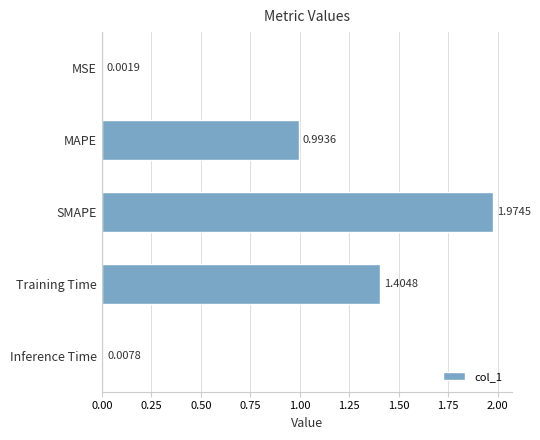

Between Inference Time and SMAPE, which is larger?

SMAPE